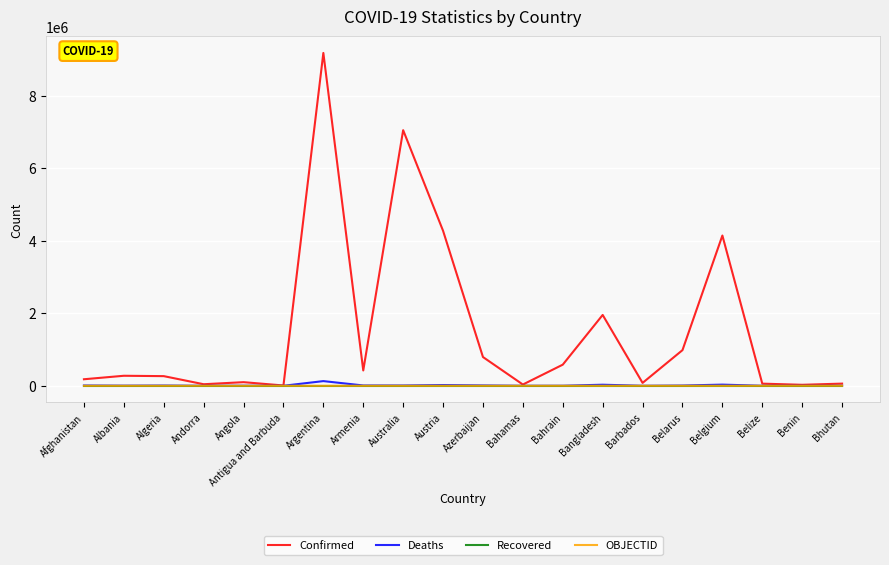

Which series has the largest total across all categories?

Confirmed